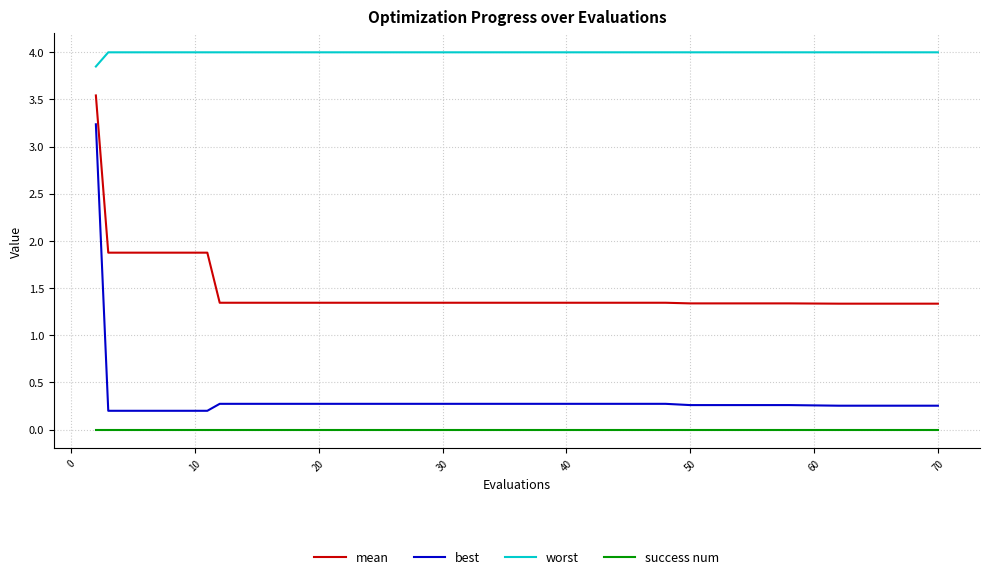

Which series has the widest spread of values?

best